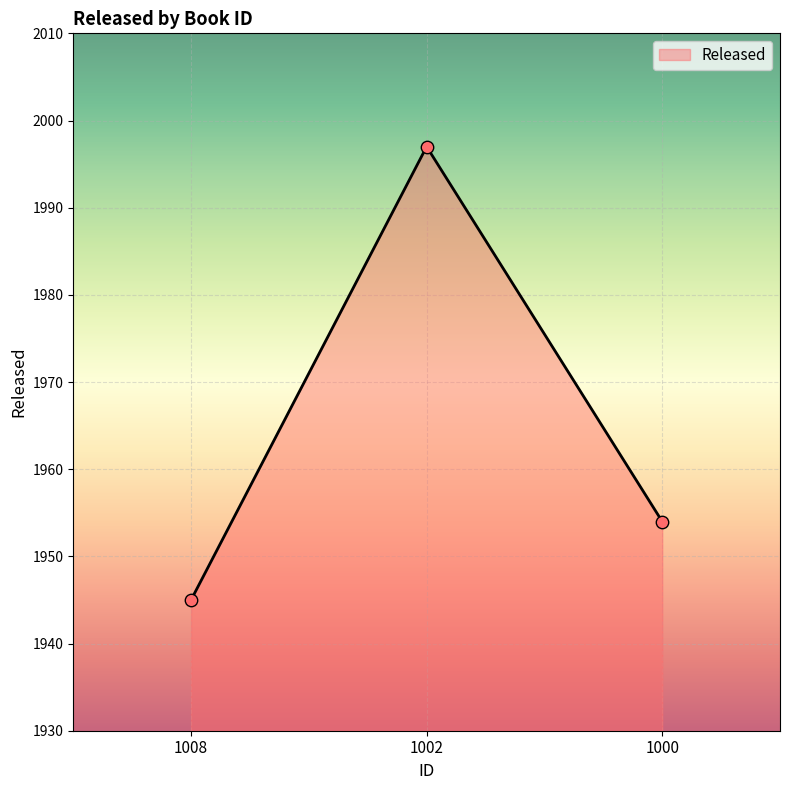

Approximately how many times larger is the value at 1008 compared to 1000?

1.0